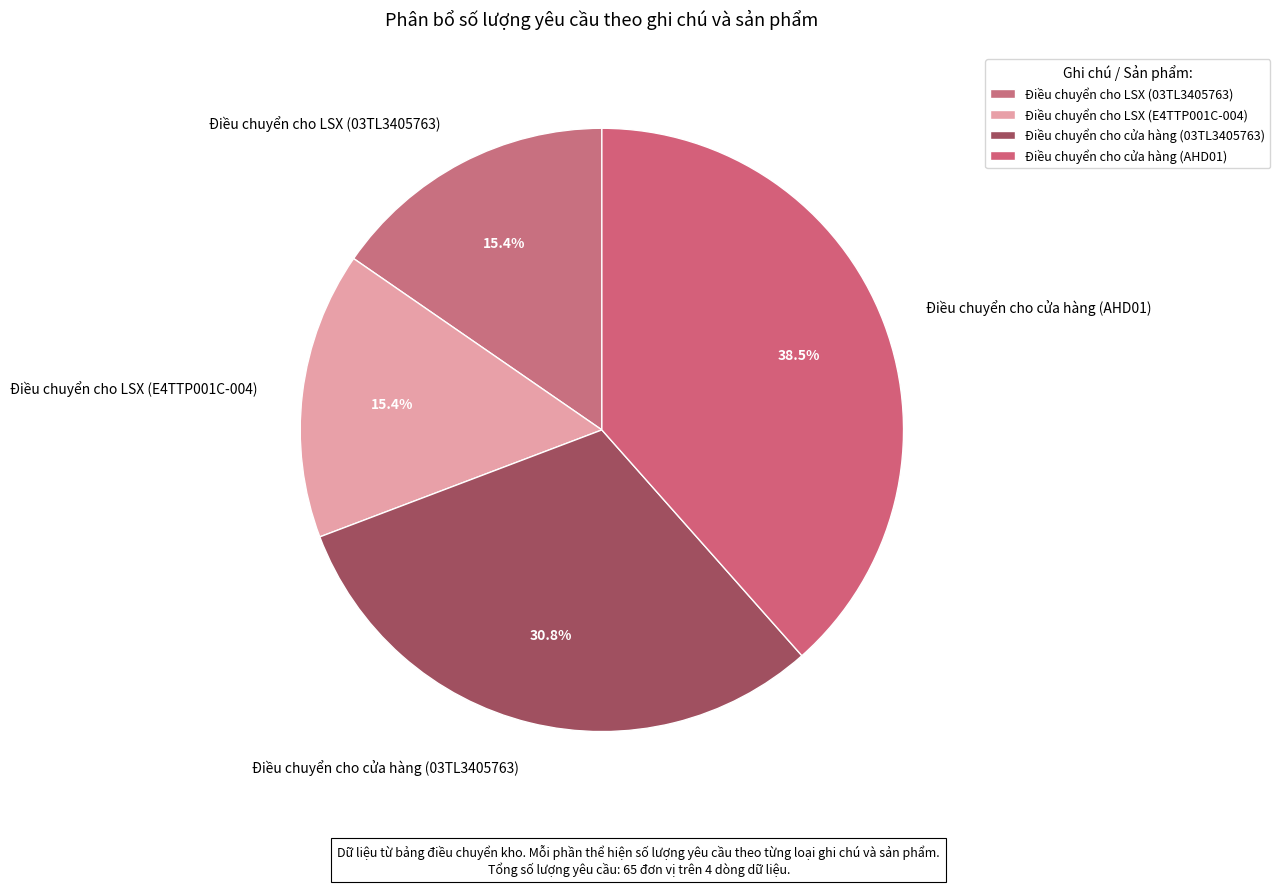

What percentage is the Điều chuyển cho LSX (03TL3405763) slice, to the nearest percent?

15%